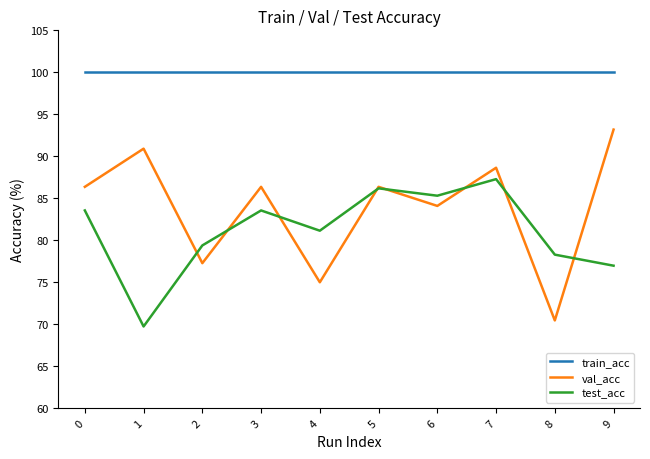

What is the lowest value of the test_acc series?

69.7